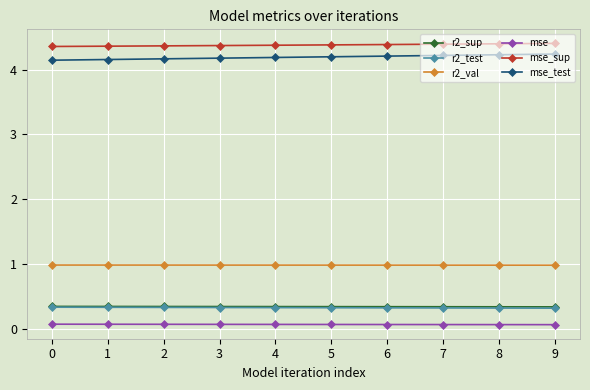

How many lines are shown in the chart?

6